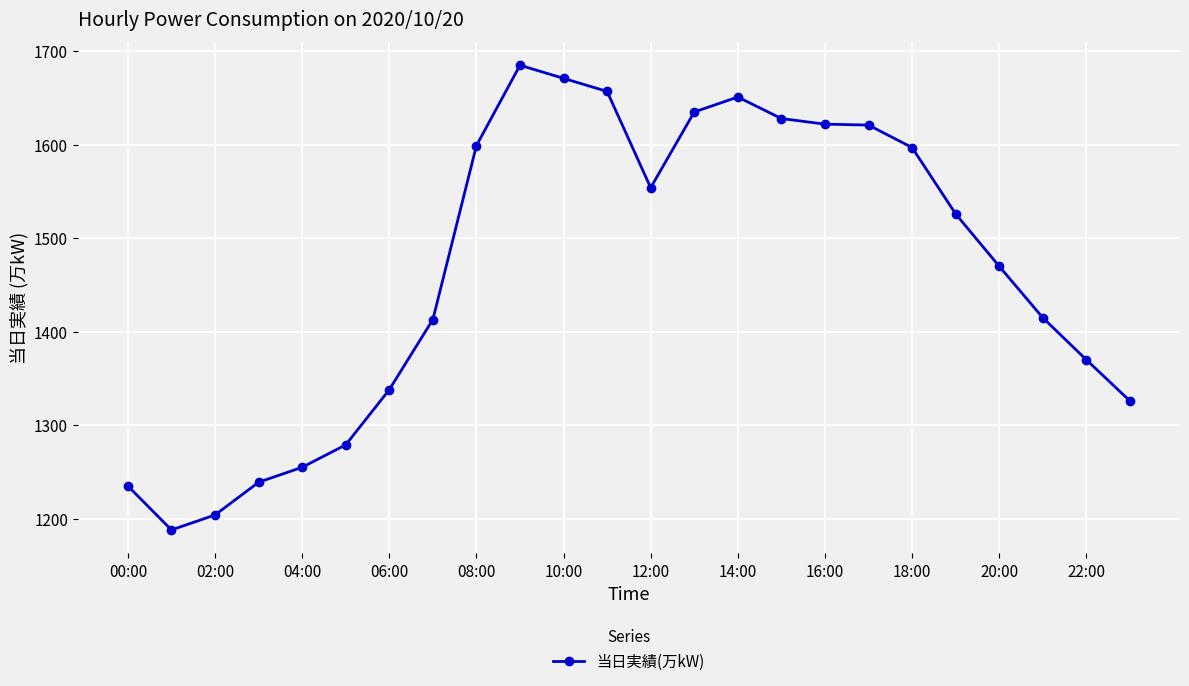

What is the value of the 12th point from the left?

1657